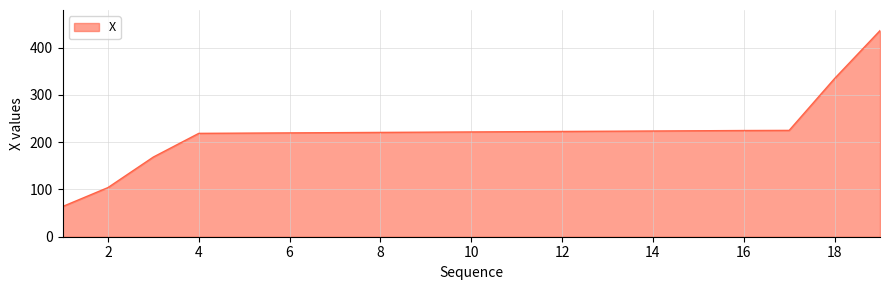

What is the difference between the maximum and minimum values?

372.1